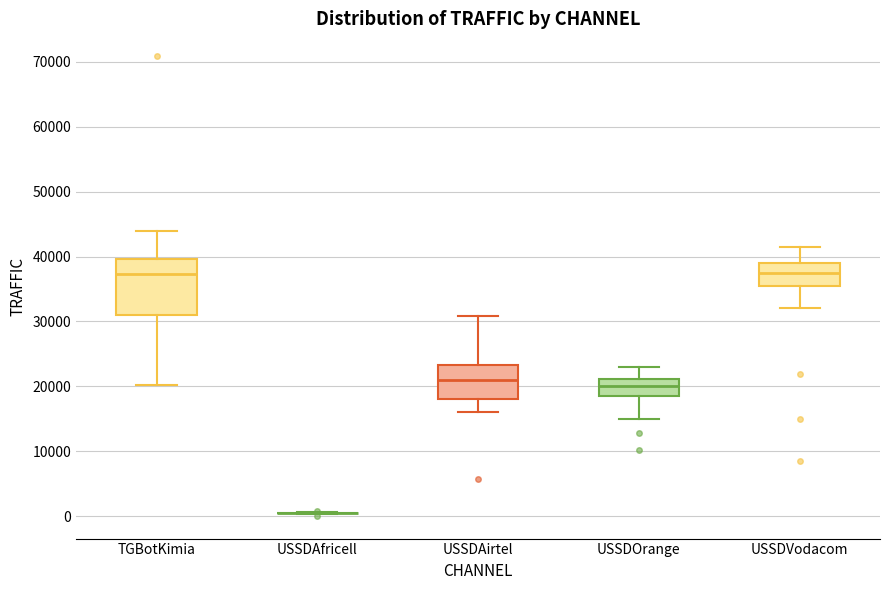

Where is the lower edge of the box for USSDAirtel on the y-axis? The values are not printed on the chart, so give them approximately, as read against the axis.

18000